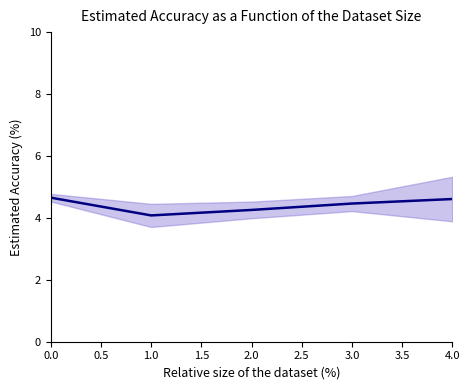

Approximately how many times larger is the value at 1.0 compared to 2.0?

1.0